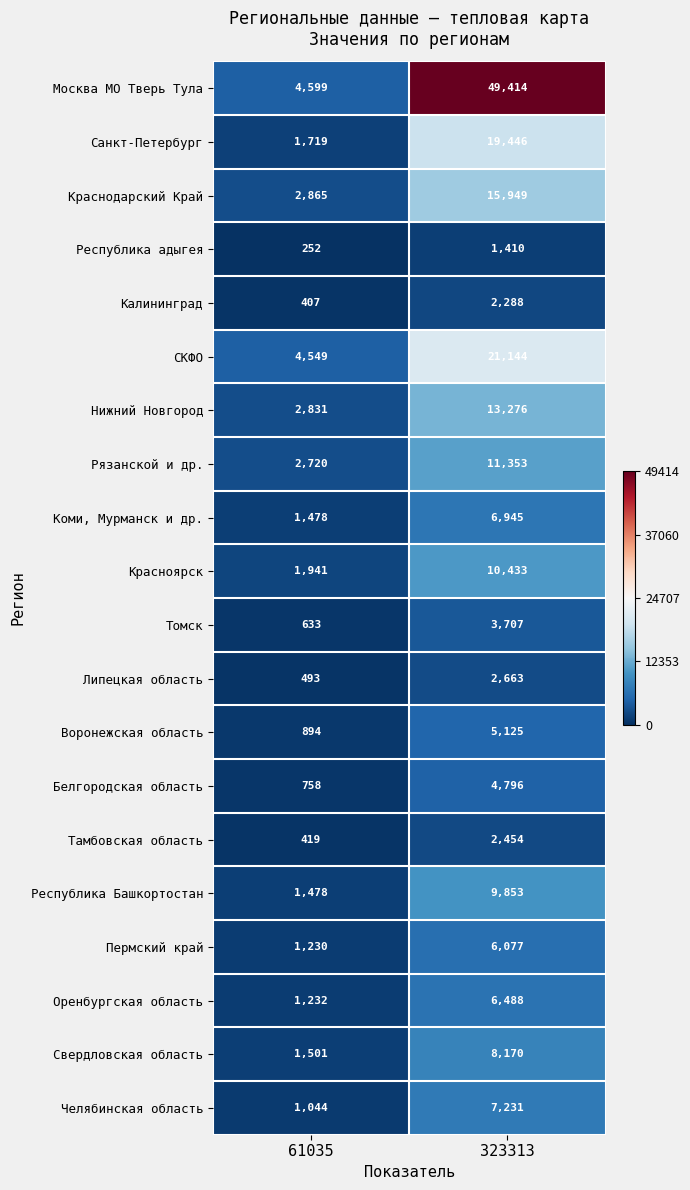

Which category has the lowest value across all series?

61035